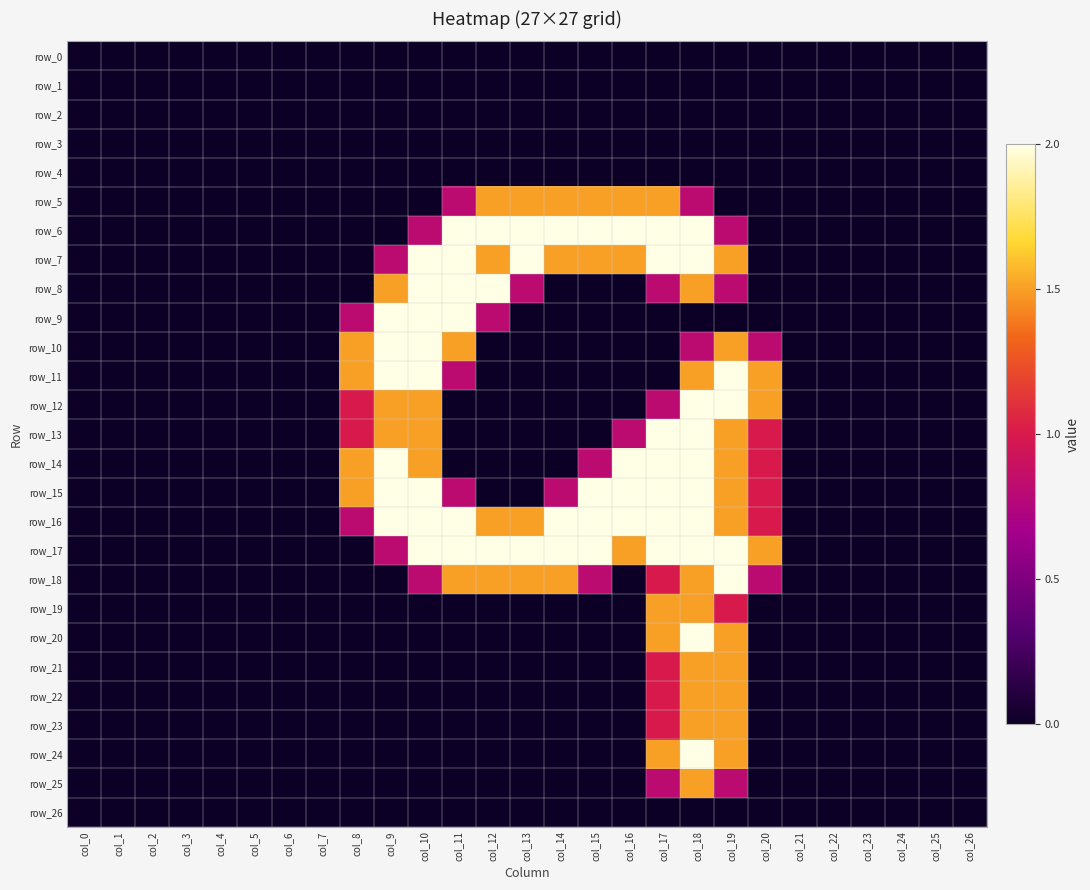

The row_6 series shows 0.0 at col_1. True or false?

True